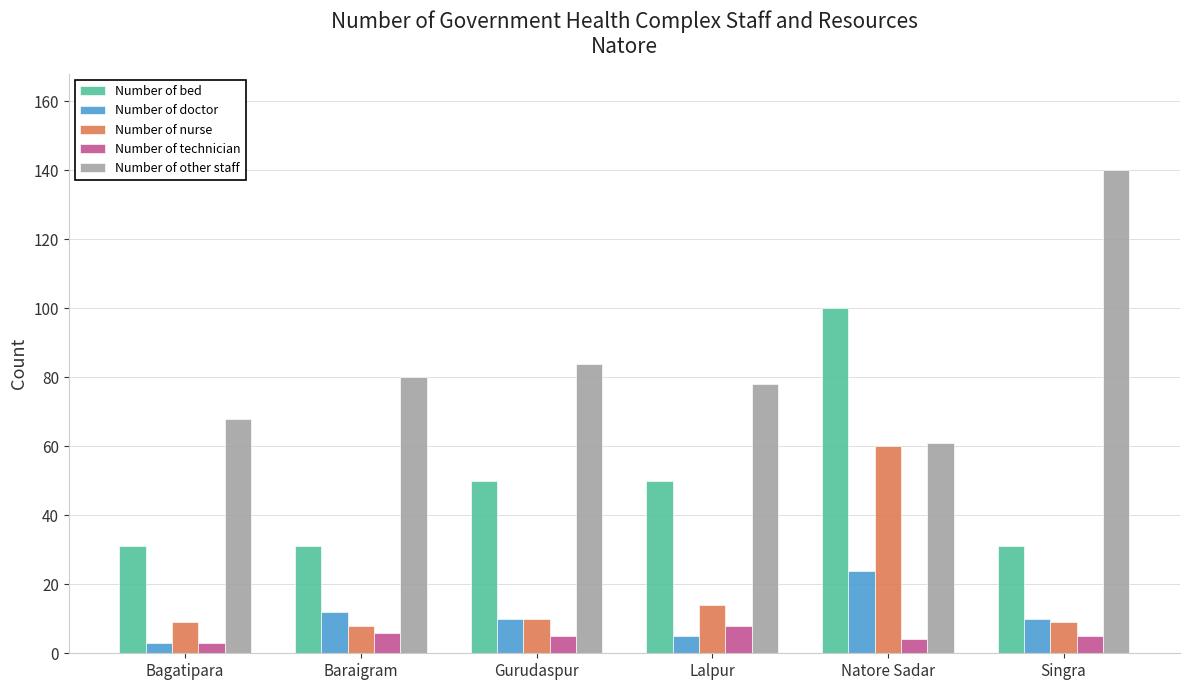

At which category is the sum across all series the highest?

Natore Sadar